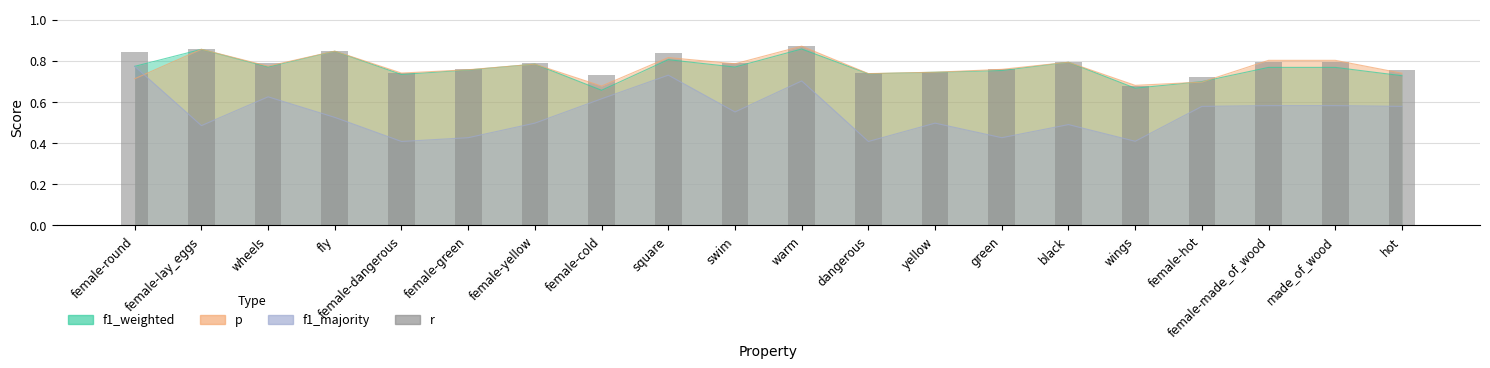

Does the chart contain stacked bars?

No